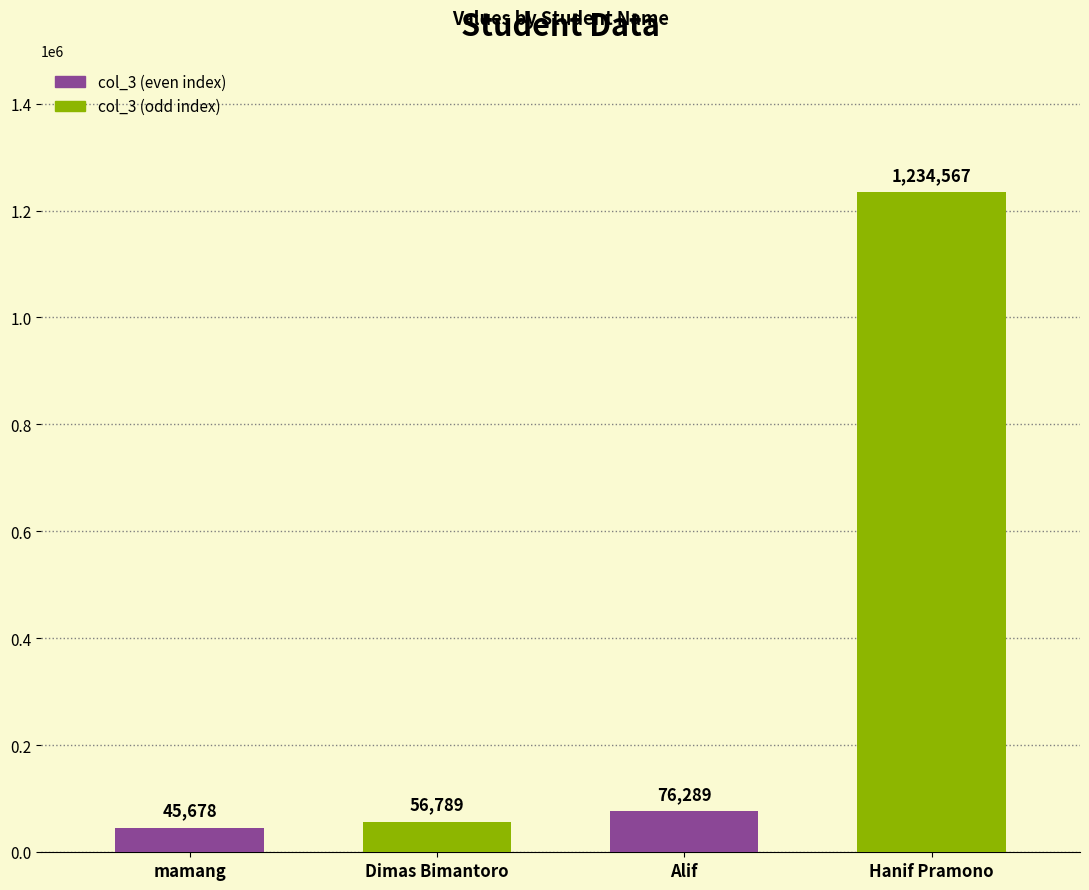

How many bars are there in total?

4